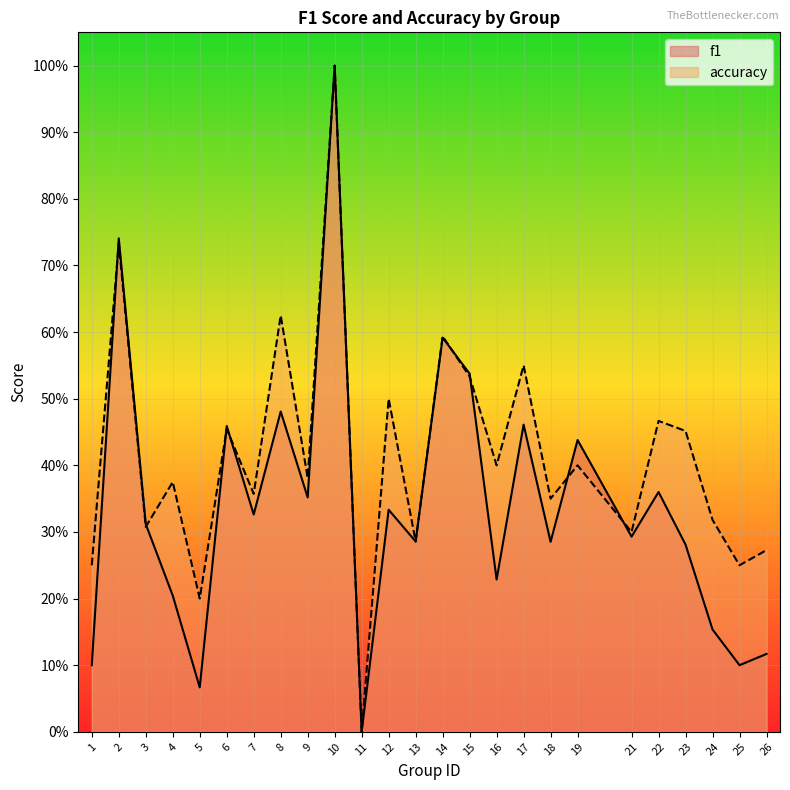

True or false: f1 has a value of 0.3 at 12.

True